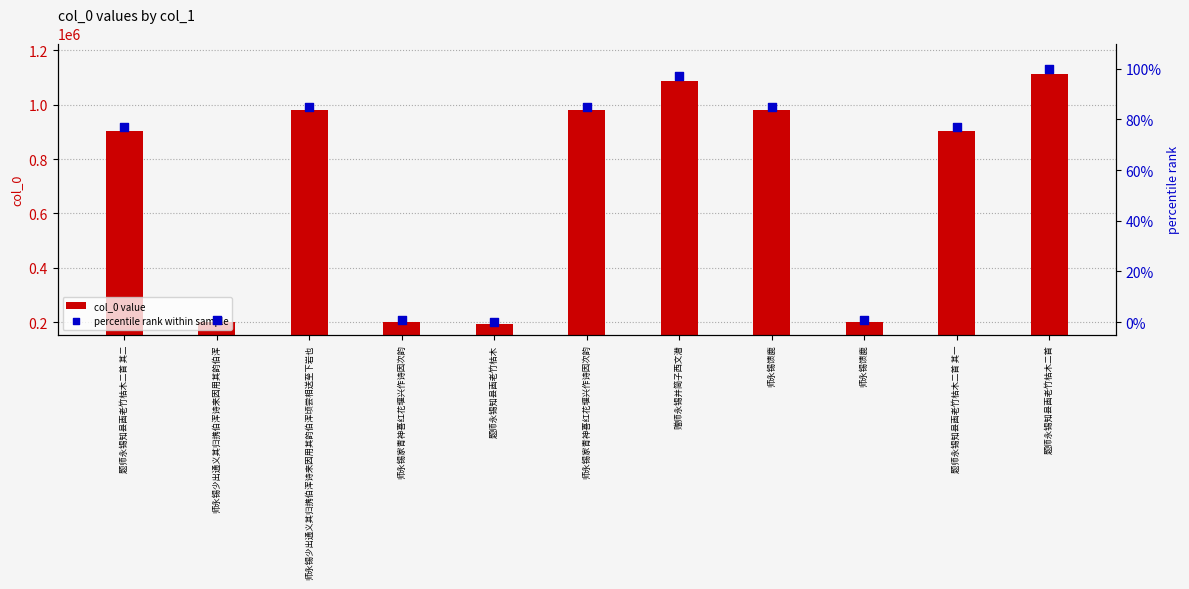

Which series contains the lowest Y value?

percentile rank within sample